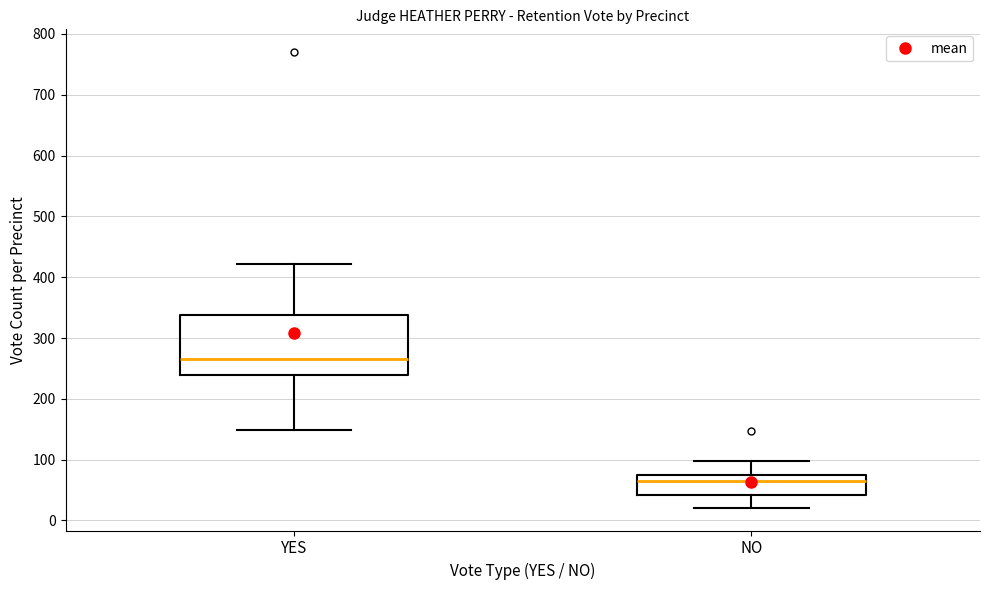

Which box has the lowest median line?

NO